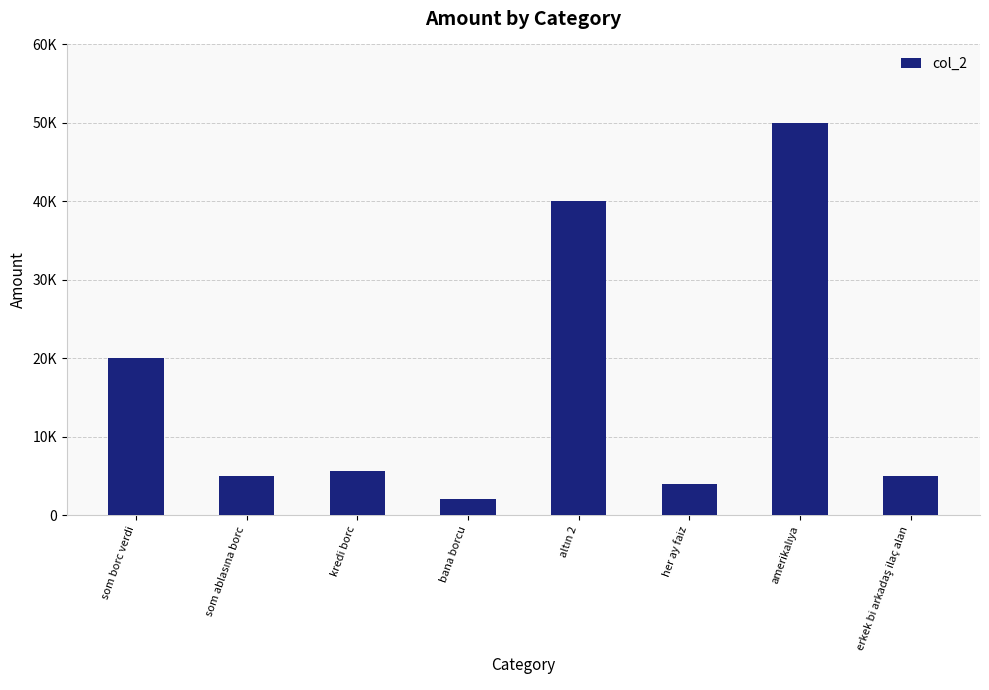

What is the maximum value shown in the chart?

50000